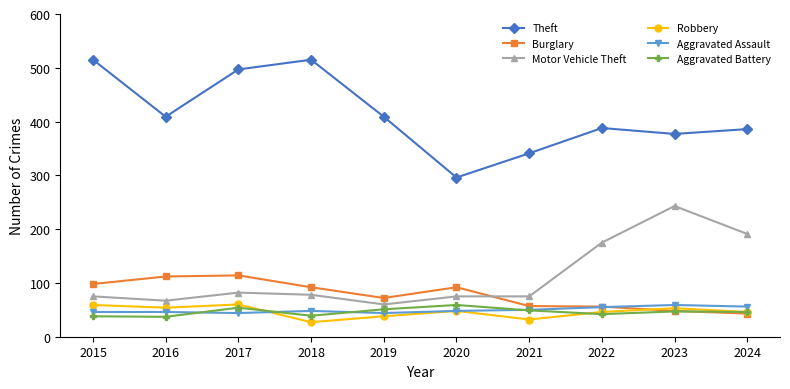

Is this an area chart (filled region under the line)?

No